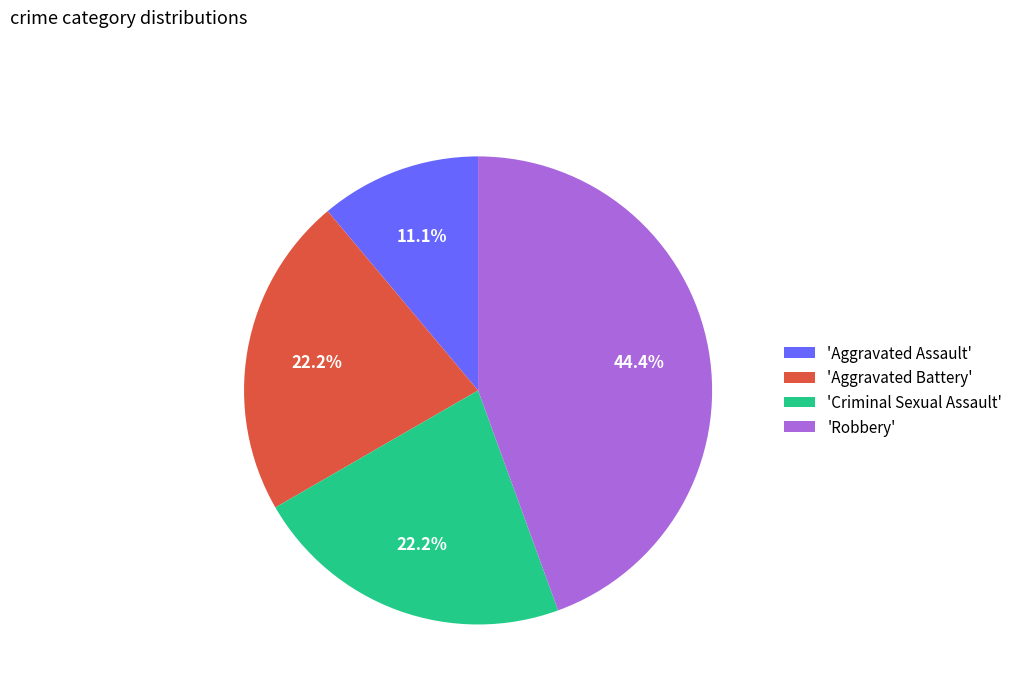

Is 'Criminal Sexual Assault' the majority of the pie?

No